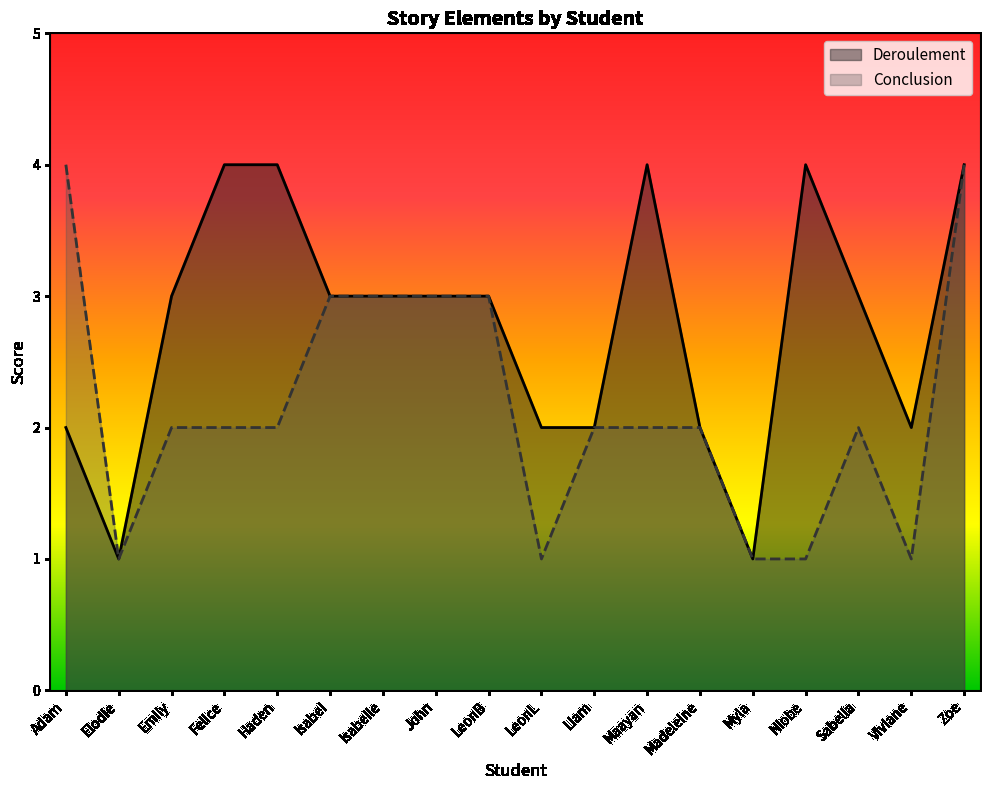

Which label corresponds to the largest value in the chart?

Felice